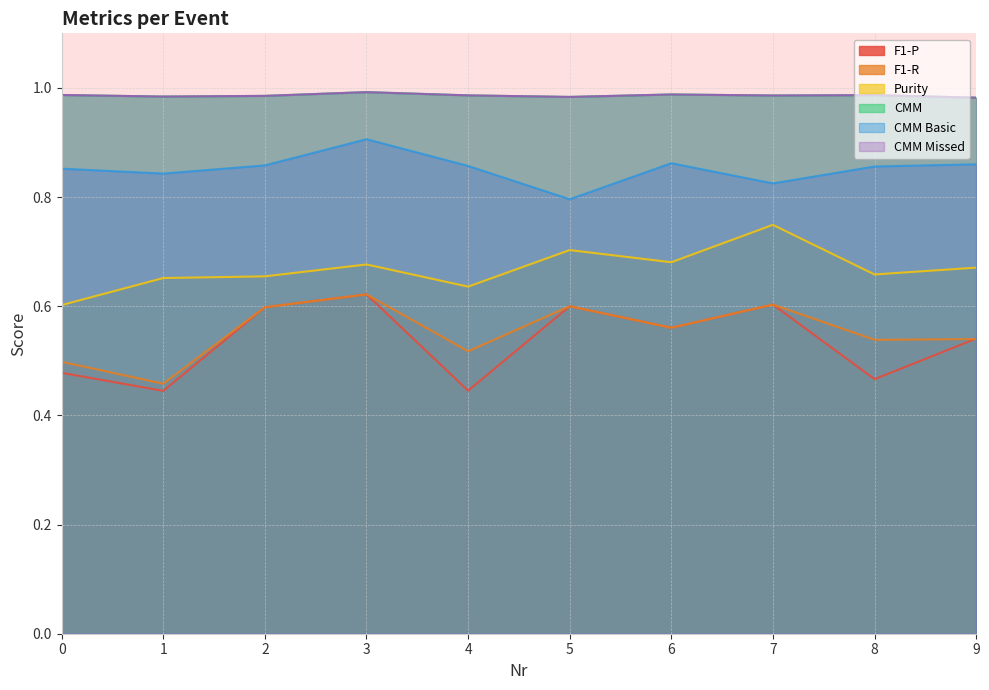

At how many categories does at least one series exceed 0?

10